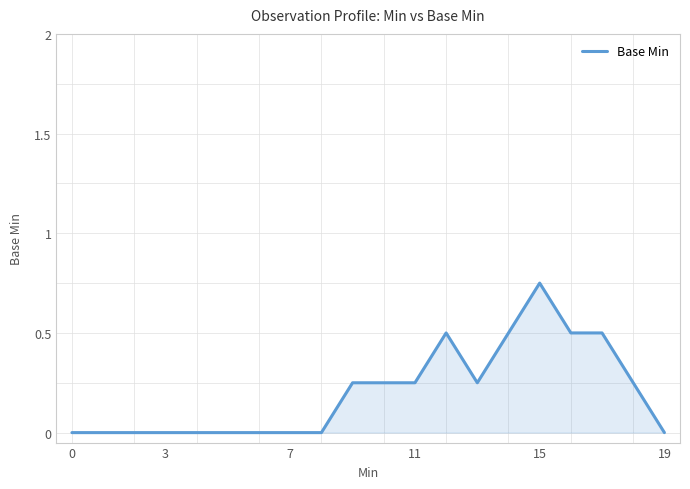

Reading right to left, extract all data points from this chart.

0.0	0.2	0.5	0.5	0.8	0.5	0.2	0.5	0.2	0.2	0.2	0.0	0.0	0.0	0.0	0.0	0.0	0.0	0.0	0.0